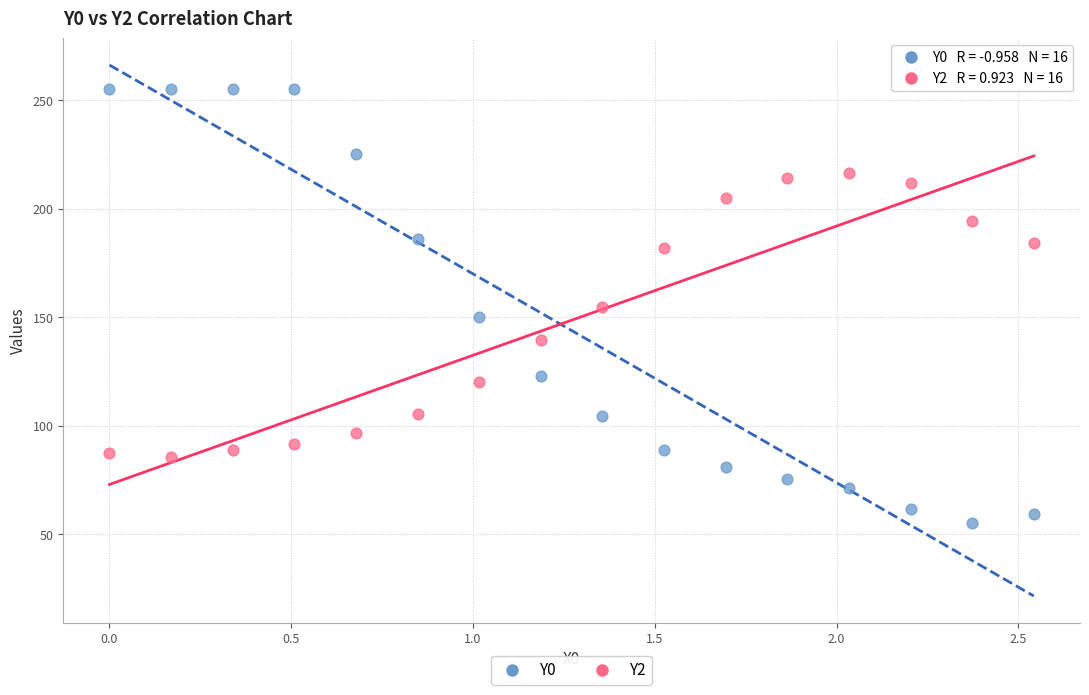

What is the X range (max minus min) for the scatter plot?

2.5